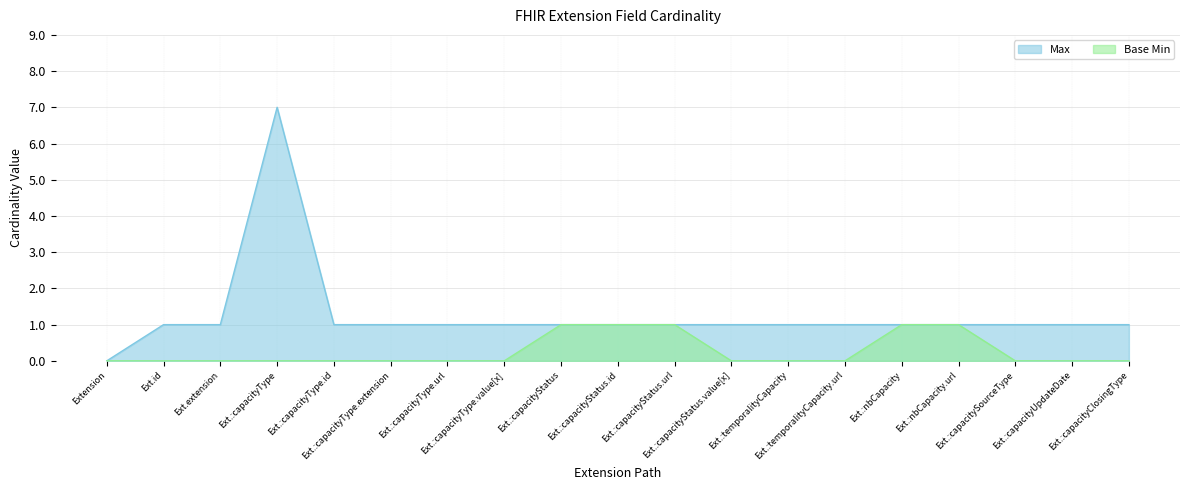

True or false: Max has more than 1 interior local peaks.

False